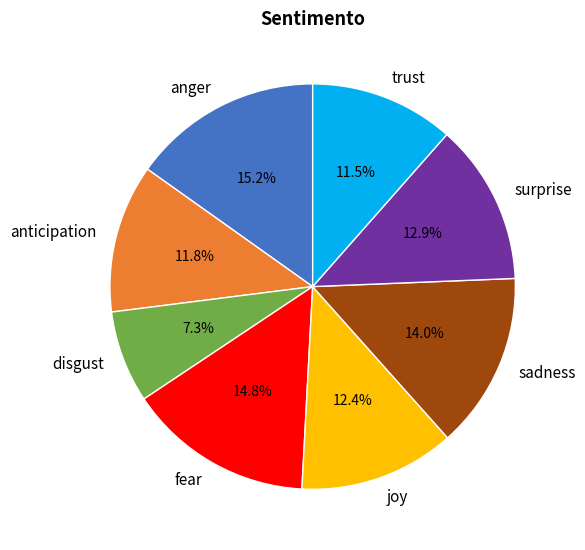

To the nearest percent, what portion does fear represent?

15%